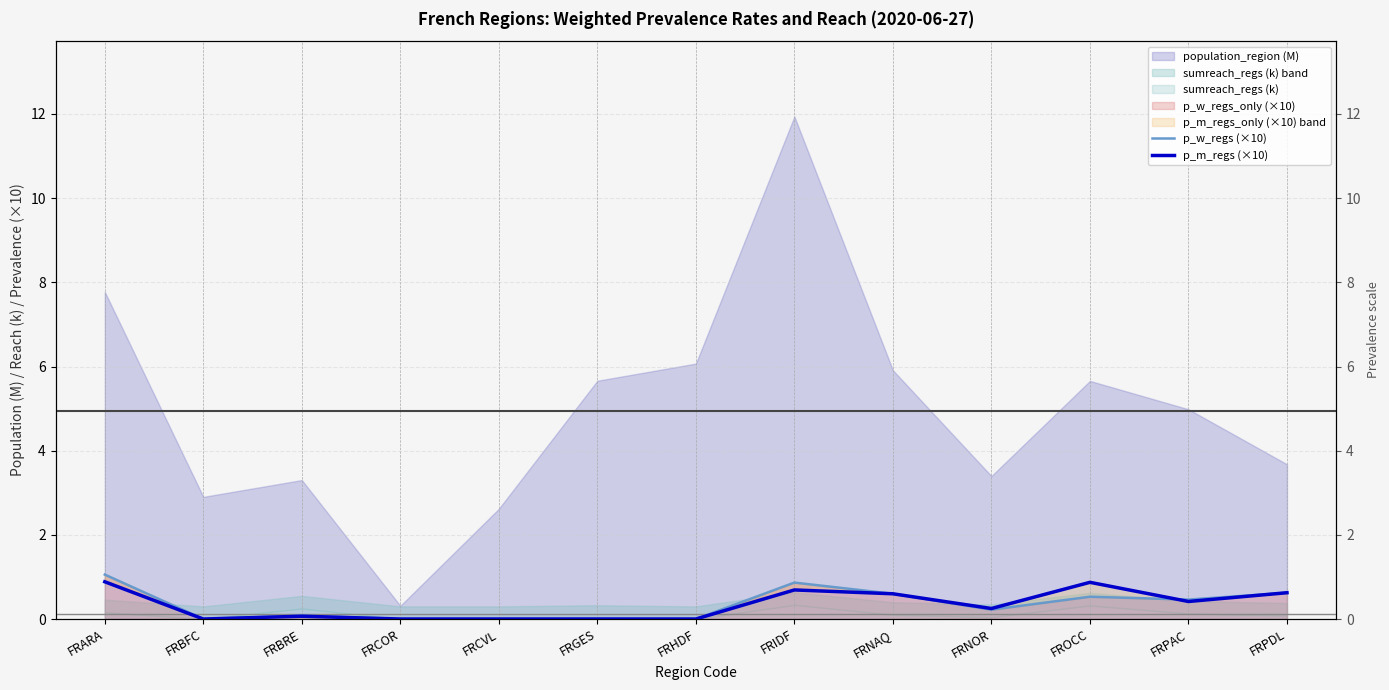

Reading left to right, what are all the values shown in this chart?

p_w_regs (×10): FRARA=1.1	FRBFC=0.0	FRBRE=0.1	FRCOR=0.0	FRCVL=0.0	FRGES=0.0	FRHDF=0.0	FRIDF=0.9	FRNAQ=0.6	FRNOR=0.2	FROCC=0.5	FRPAC=0.5	FRPDL=0.6
p_m_regs (×10): FRARA=0.9	FRBFC=0.0	FRBRE=0.1	FRCOR=0.0	FRCVL=0.0	FRGES=0.0	FRHDF=0.0	FRIDF=0.7	FRNAQ=0.6	FRNOR=0.2	FROCC=0.9	FRPAC=0.4	FRPDL=0.6